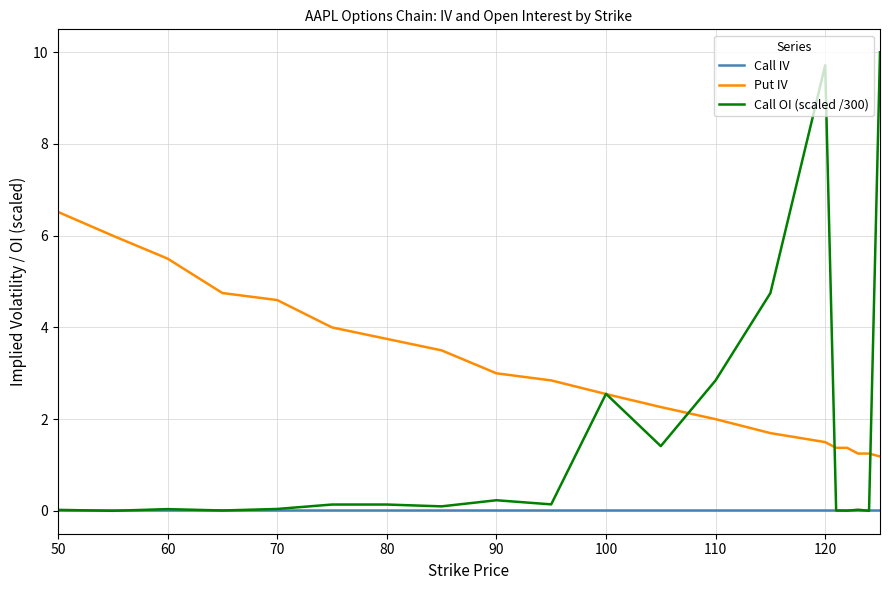

True or false: Put IV and Call IV intersect in this chart.

False